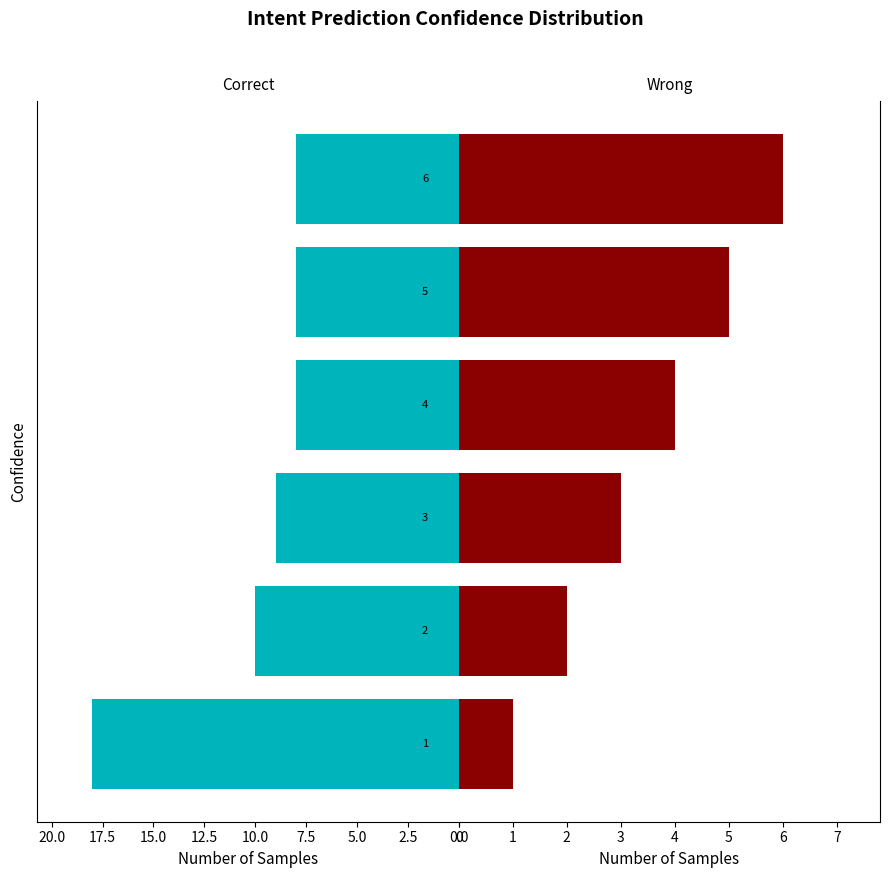

Count the Wrong values in the range 2 to 5.

4